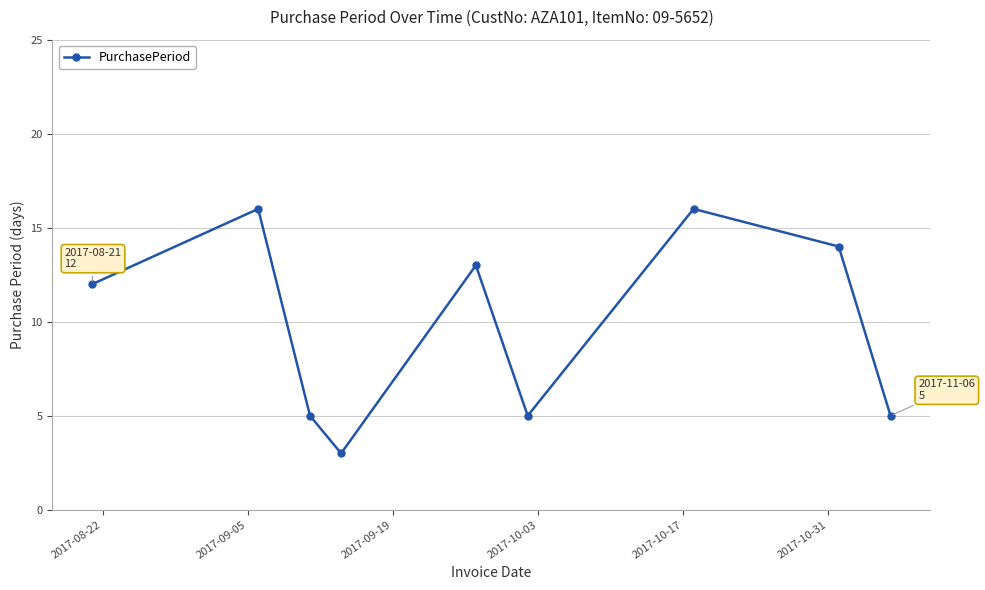

What is the greatest value displayed?

16